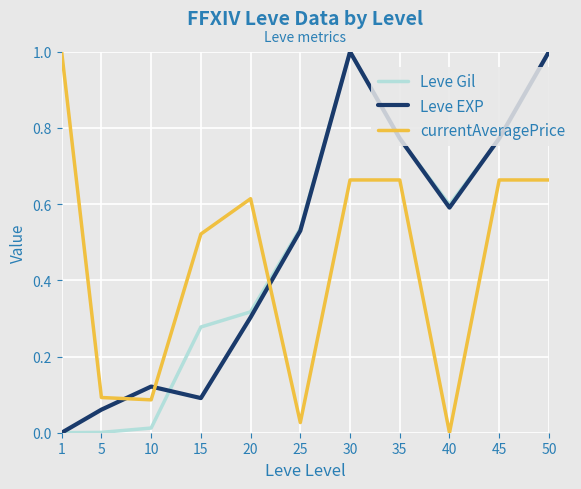

Rank the series at 15 from highest to lowest value.

currentAveragePrice, Leve Gil, Leve EXP